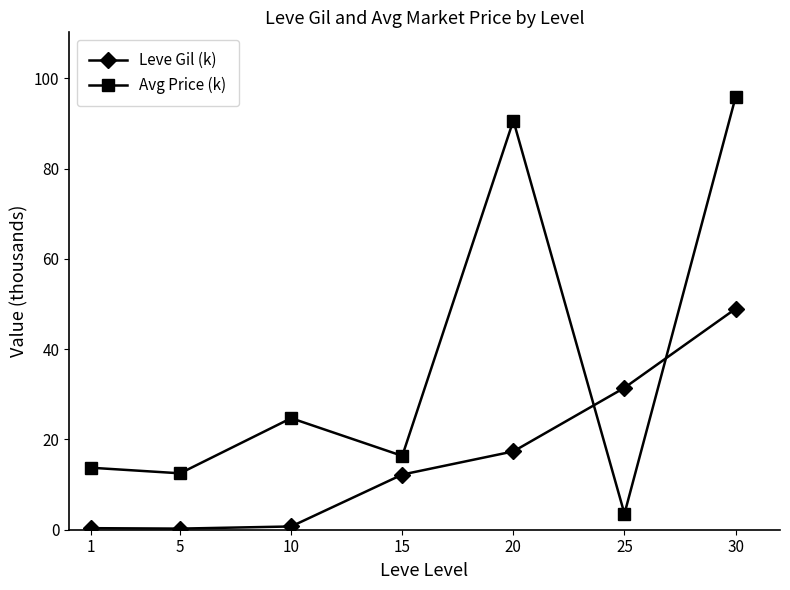

Rank the series by their average value, from lowest to highest.

Leve Gil (k), Avg Price (k)